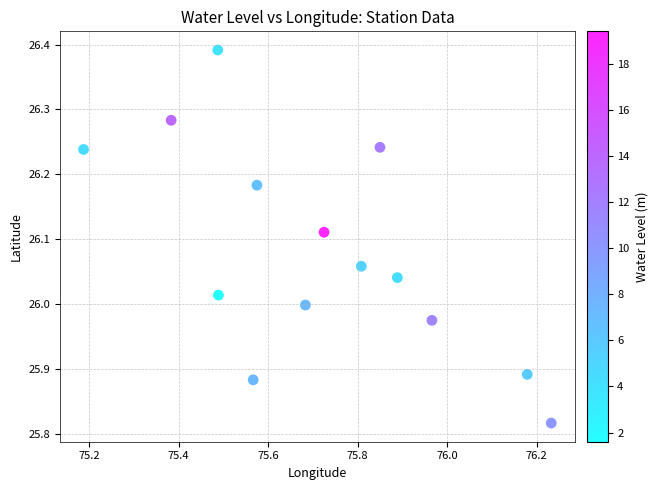

What is the range of X values (max minus min)?

1.0